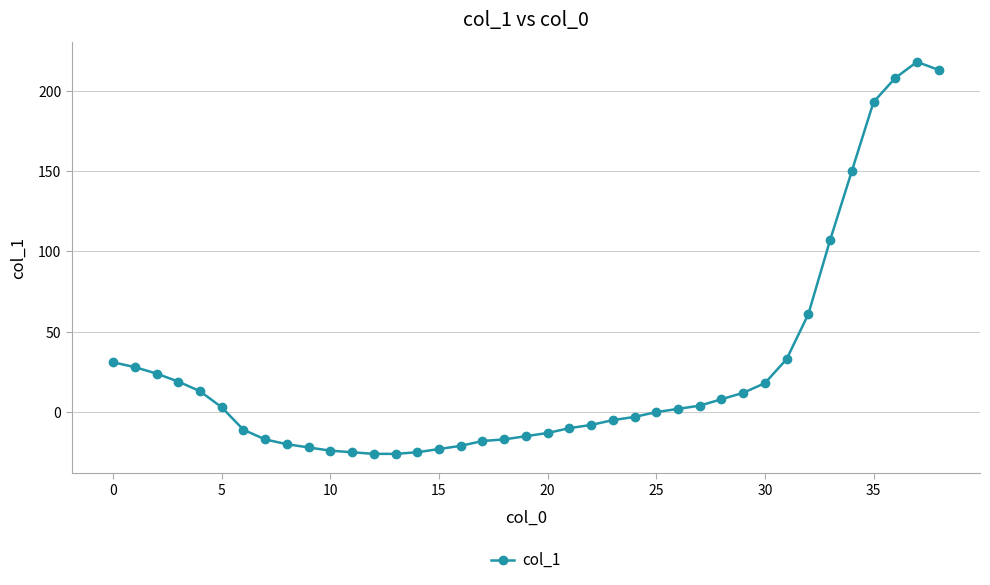

What is the value of the 18th point from the left?

-18